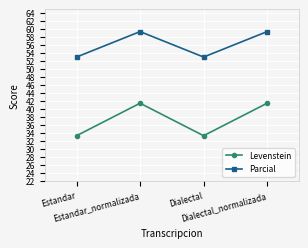

What is the total value across all series at Dialectal_normalizada?

100.8